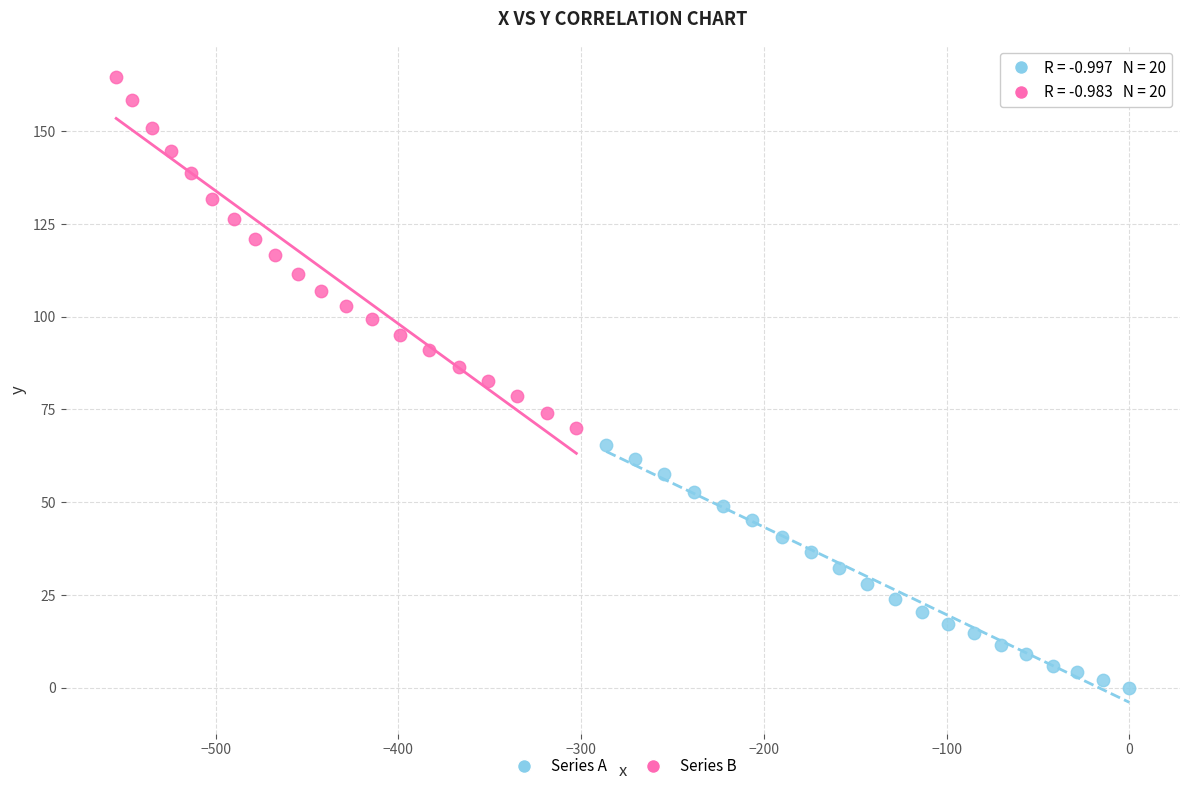

Which series reaches the minimum Y coordinate?

Series A